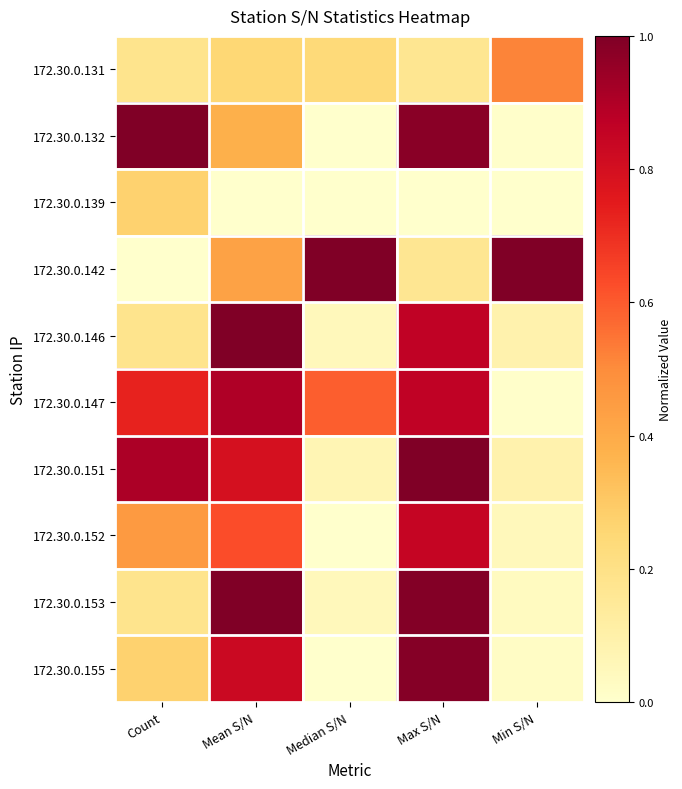

At Count, list the series in order from smallest to largest.

172.30.0.142, 172.30.0.131, 172.30.0.146, 172.30.0.153, 172.30.0.139, 172.30.0.155, 172.30.0.152, 172.30.0.147, 172.30.0.151, 172.30.0.132